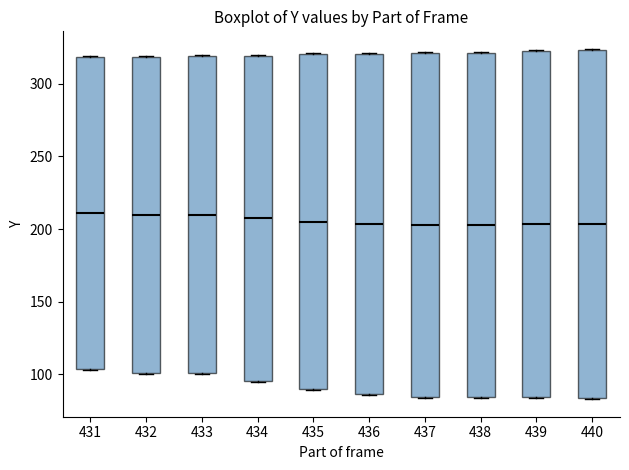

Reading left to right, read every box against the y-axis: the position of its median line, the range the box covers, and the ends of its whiskers. The values are not printed on the chart, so give them approximately, as read against the axis.

431: median 210, box 105 to 320, whiskers 105 to 320
432: median 210, box 100 to 320, whiskers 100 to 320
433: median 210, box 100 to 320, whiskers 100 to 320
434: median 210, box 95 to 320, whiskers 95 to 320
435: median 205, box 90 to 320, whiskers 90 to 320
436: median 205, box 85 to 320, whiskers 85 to 320
437: median 205, box 85 to 320, whiskers 85 to 320
438: median 205, box 85 to 320, whiskers 85 to 320
439: median 205, box 85 to 320, whiskers 85 to 325
440: median 205, box 85 to 325, whiskers 85 to 325